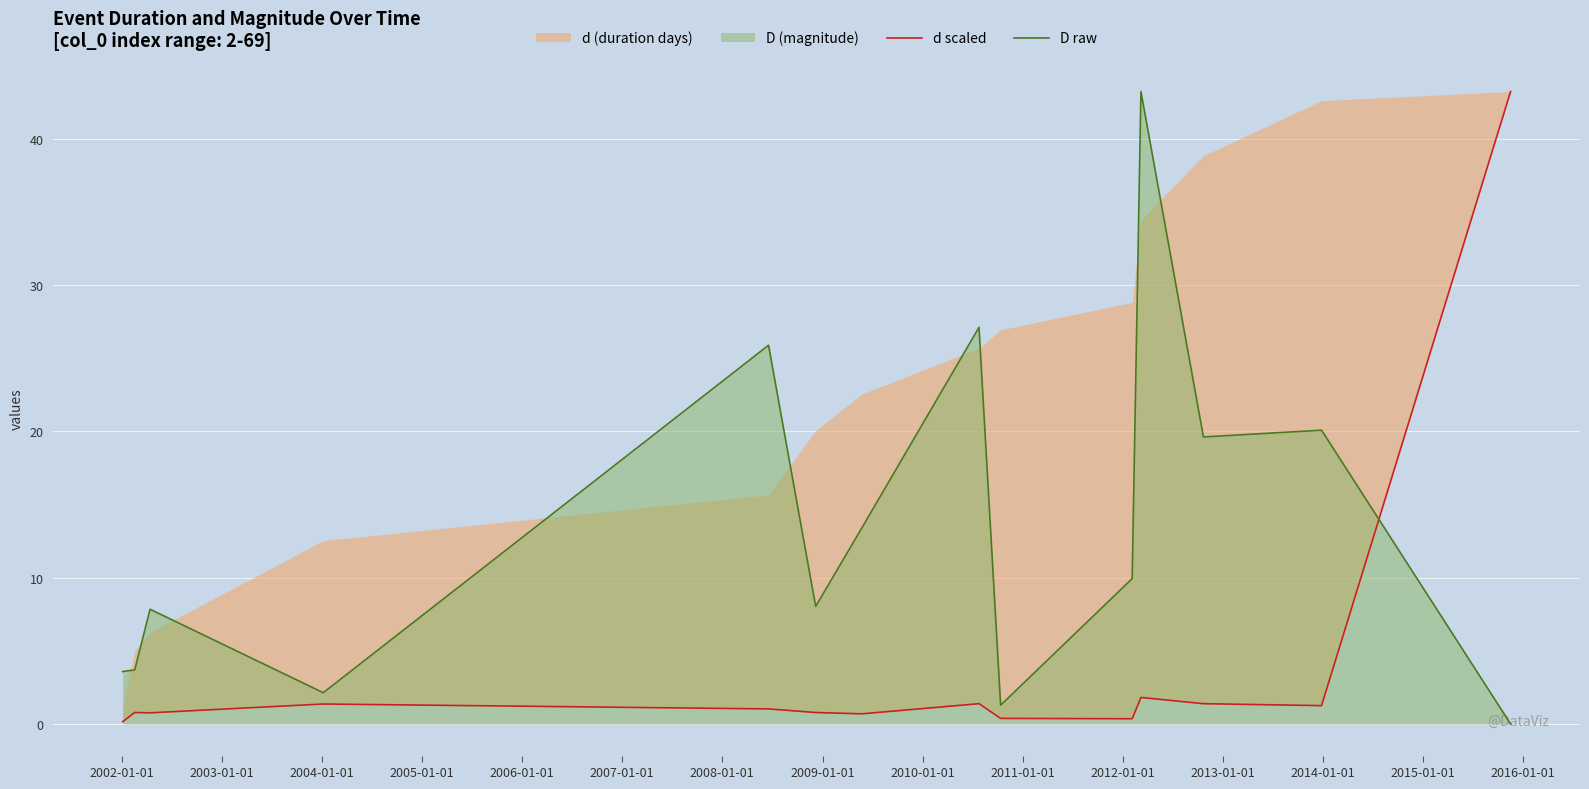

In D raw, how many points are higher than both neighbors (excluding endpoints)?

5